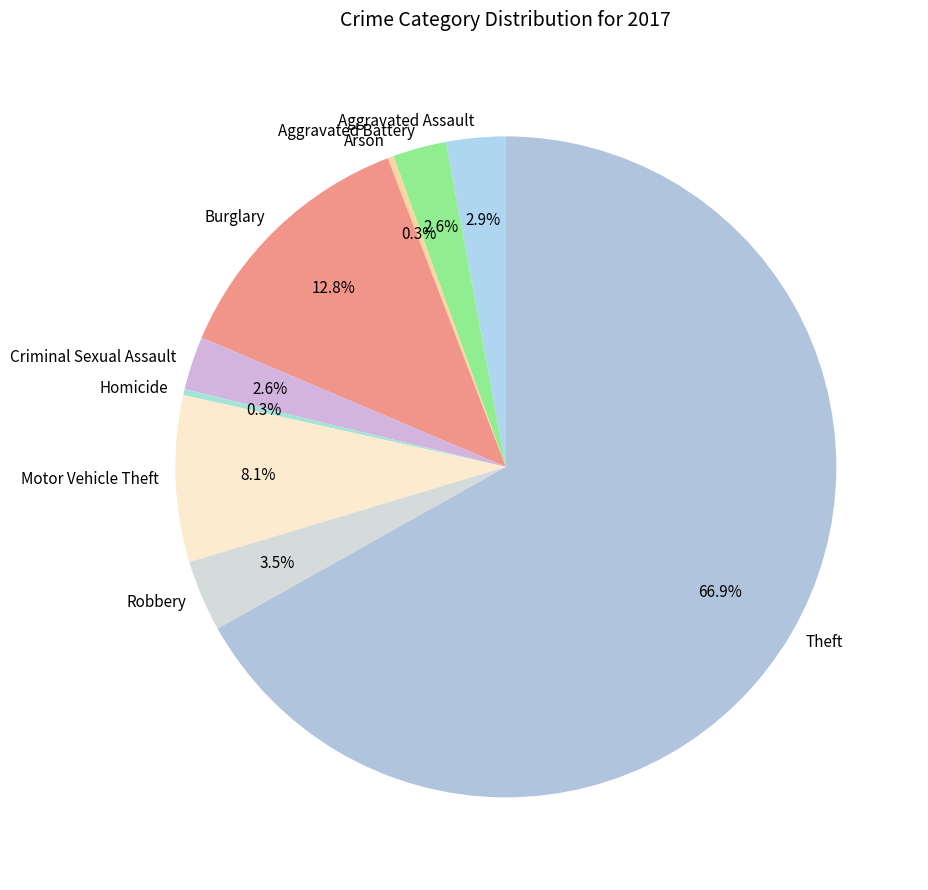

To the nearest percent, what is the difference between the largest and smallest slice percentages?

67%